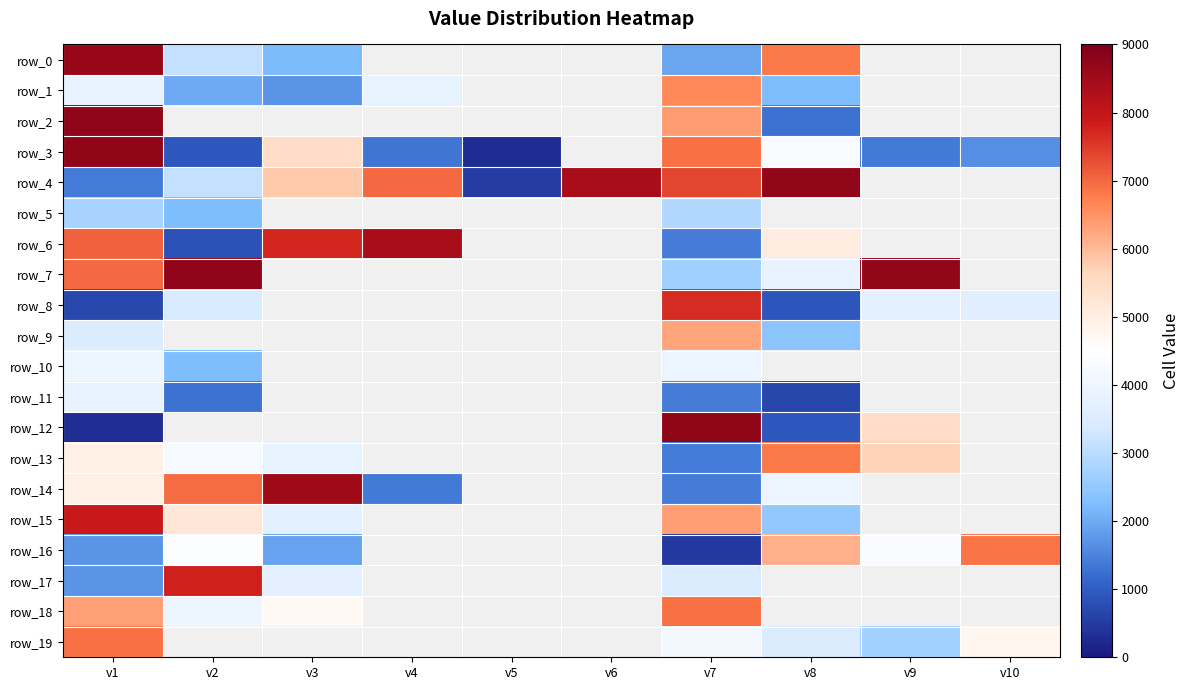

At which label does row_0 first exceed 3112?

v1